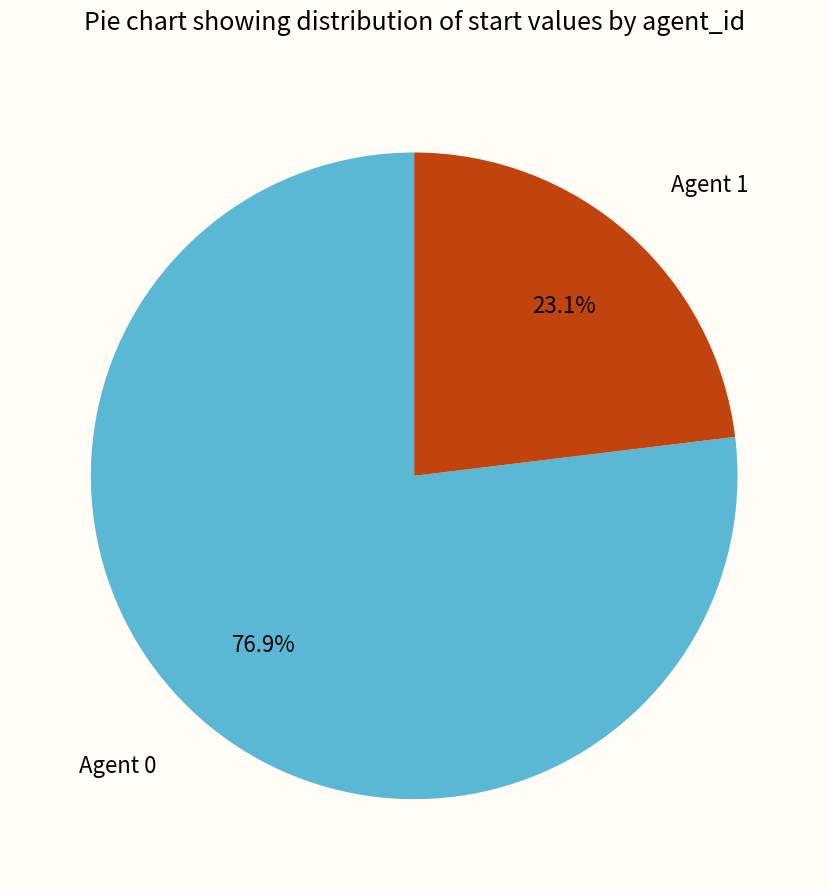

Approximately how many times larger is the value at Agent 0 compared to Agent 1?

3.3